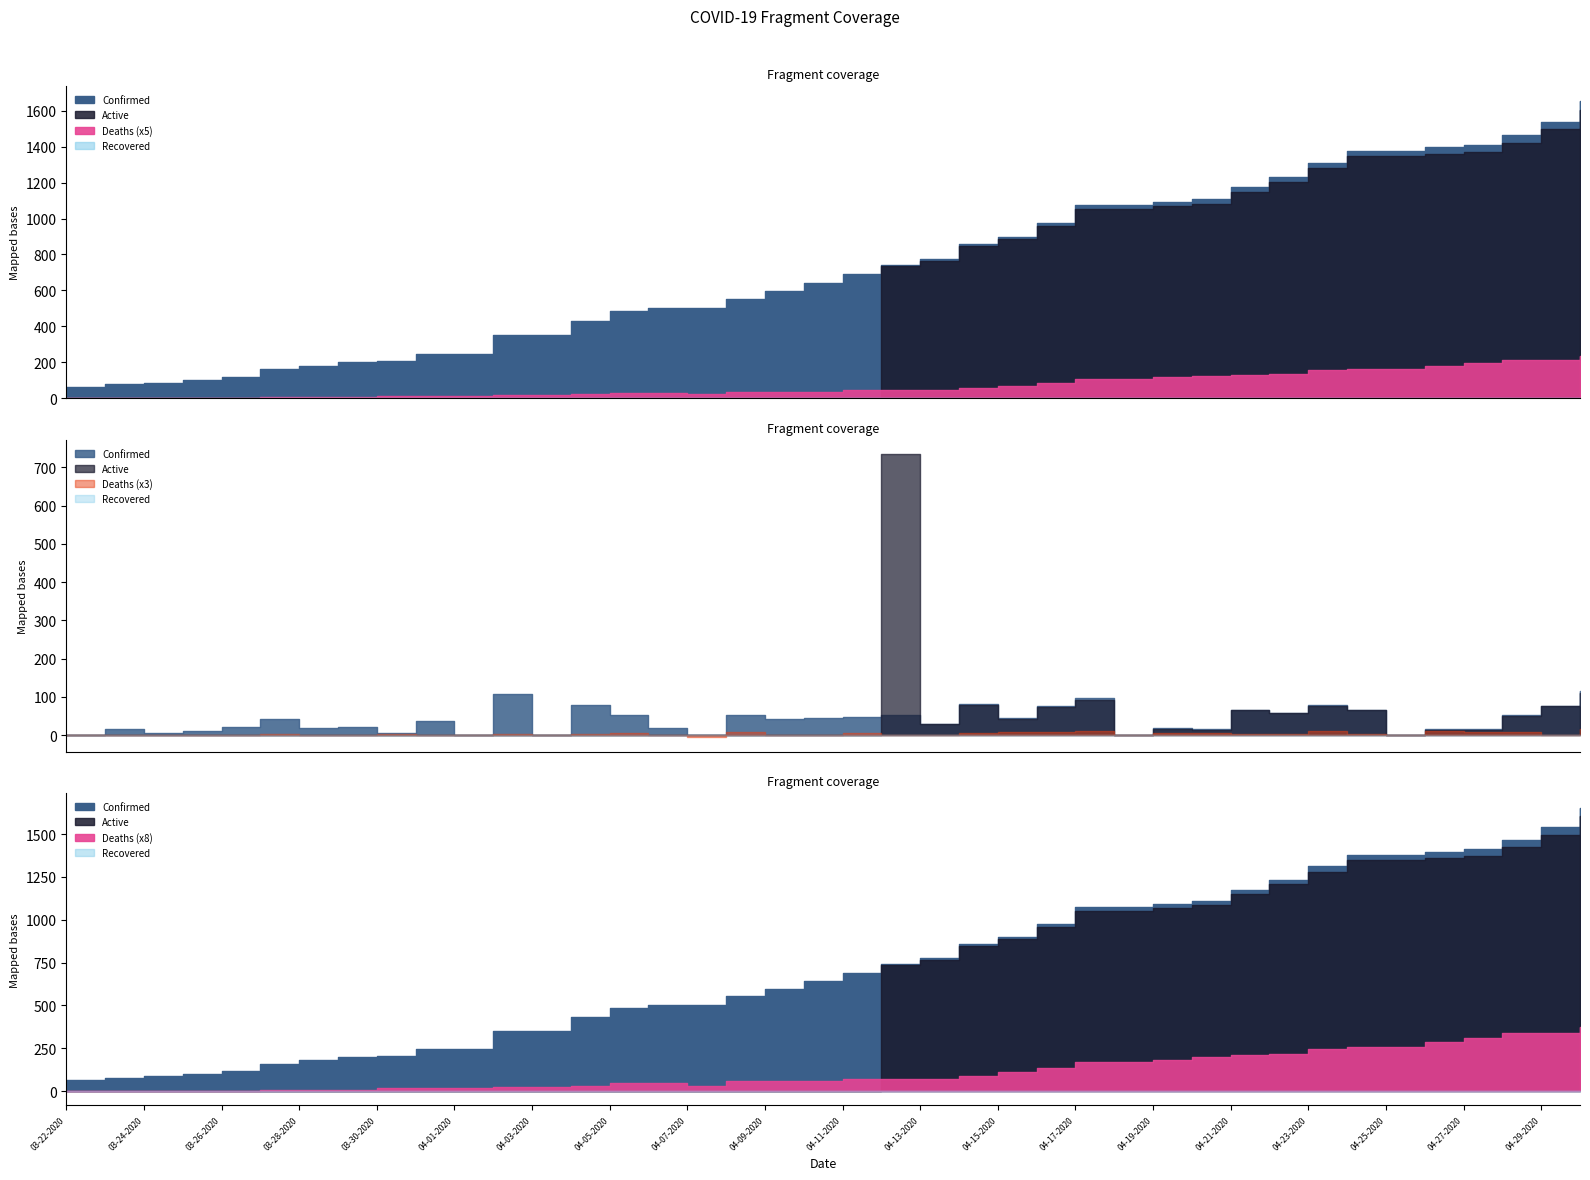

Is the value of Recovered at 04-01-2020 greater than the value of Confirmed at 04-03-2020?

No